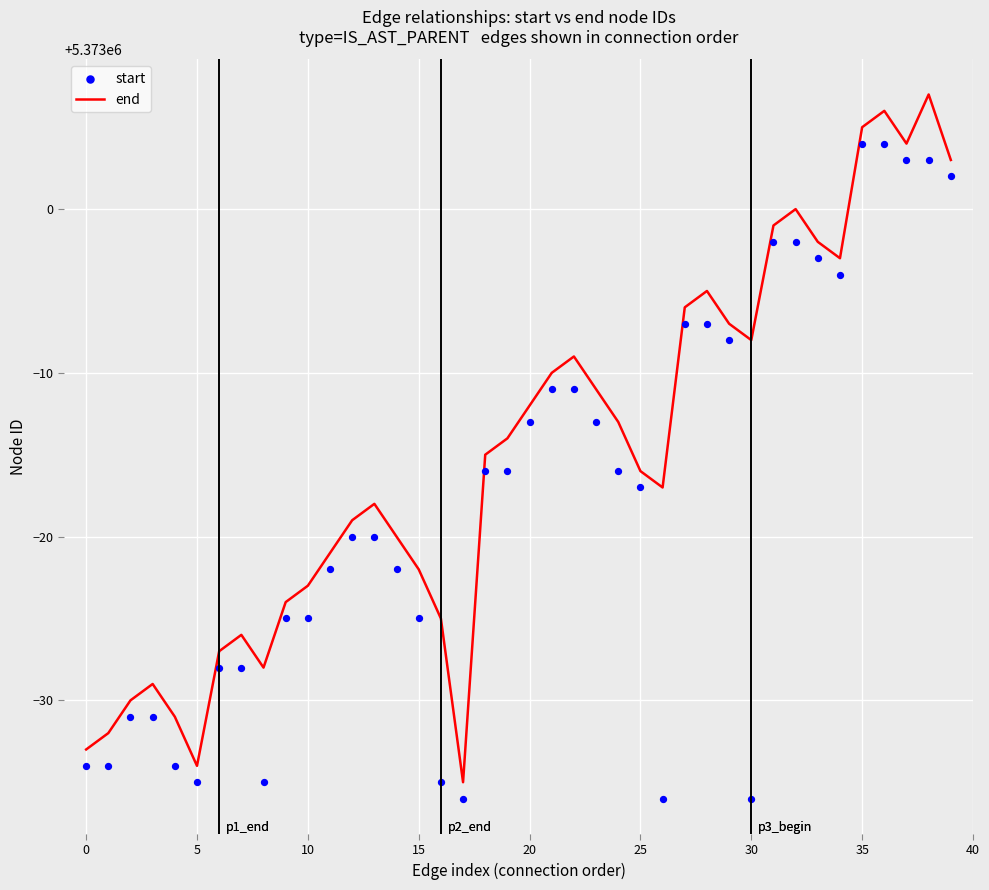

What is the lowest value of the end series?

5372965